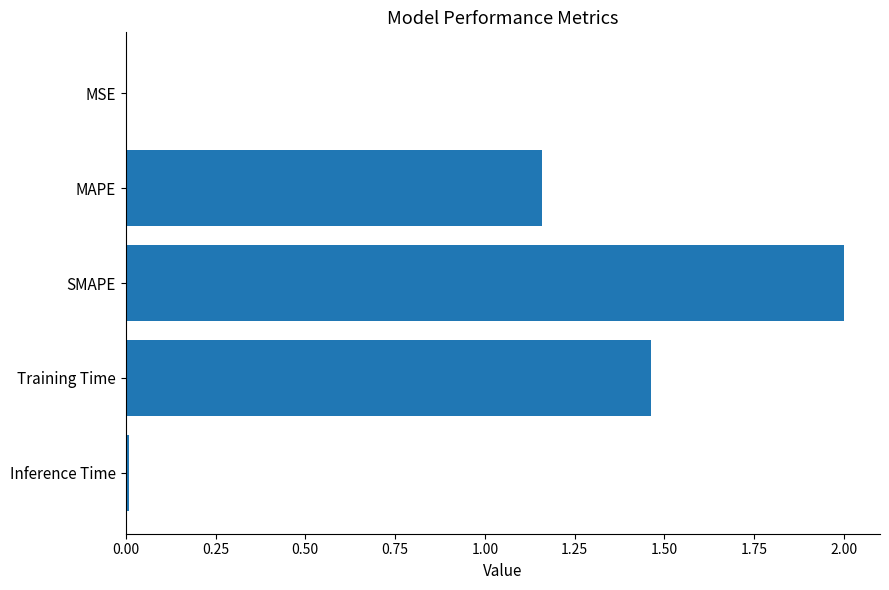

At which category does the chart reach its peak across all series?

SMAPE